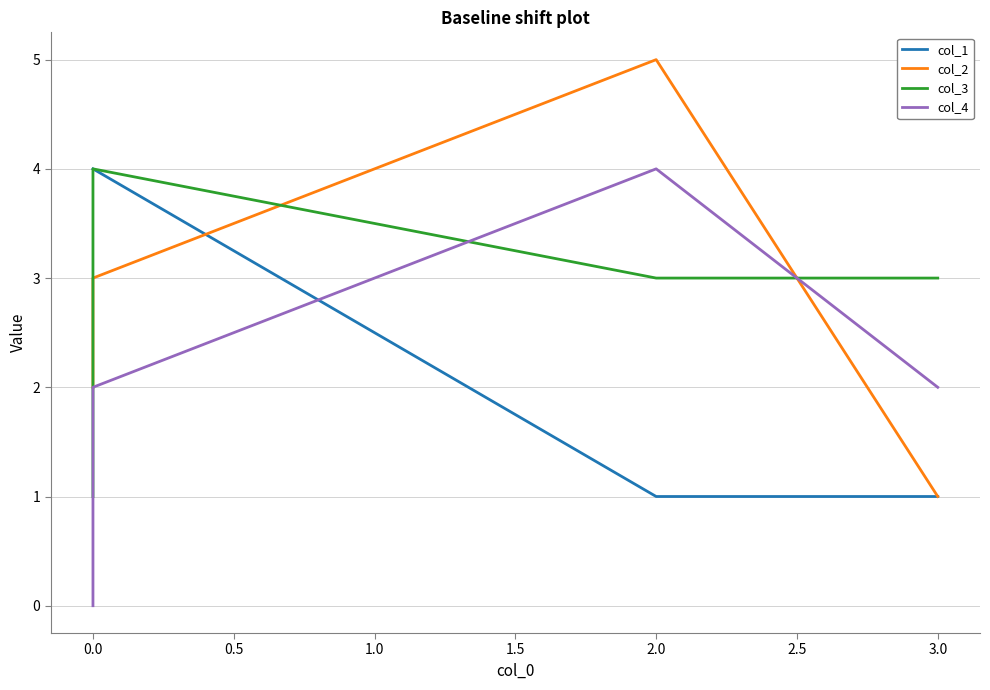

Reading left to right, transcribe all the data shown in this chart.

col_1: 4	4	1	1
col_2: 2	3	5	1
col_3: 1	4	3	3
col_4: 0	2	4	2